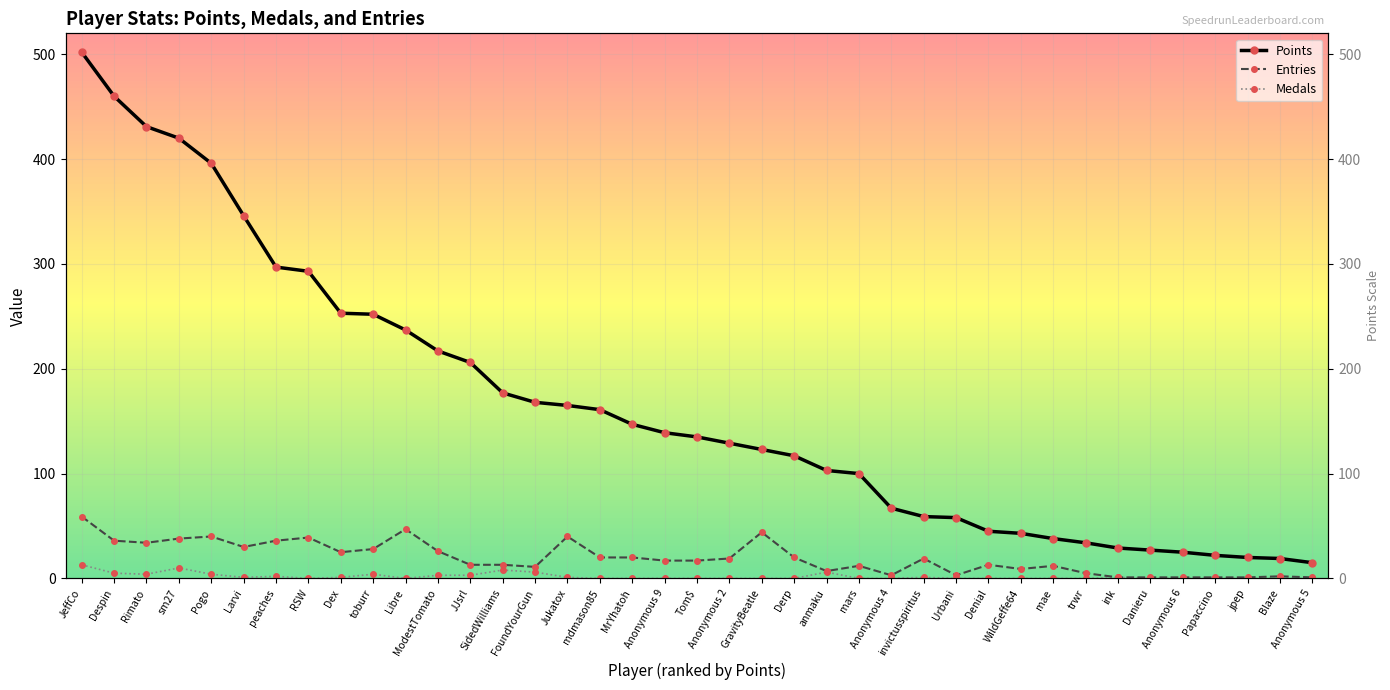

At which label does Entries first exceed 17?

JeffCo